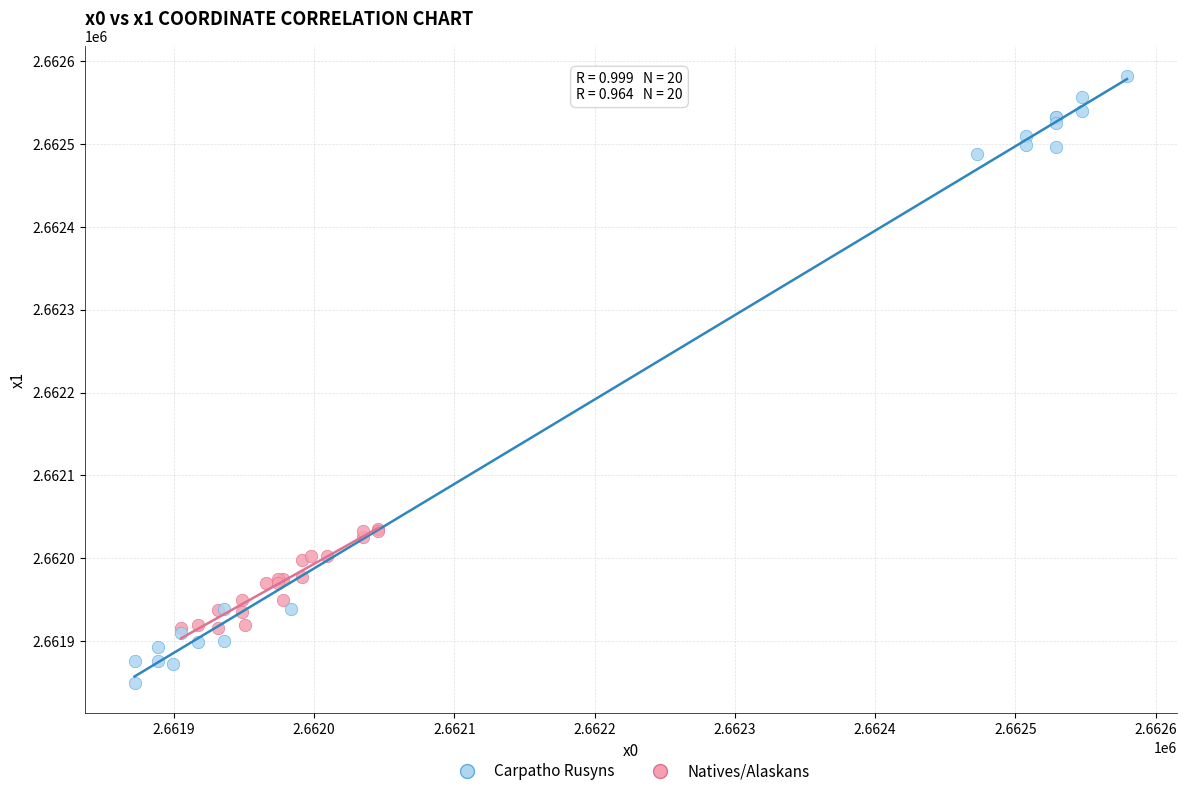

Which series contains the highest Y value?

Carpatho Rusyns